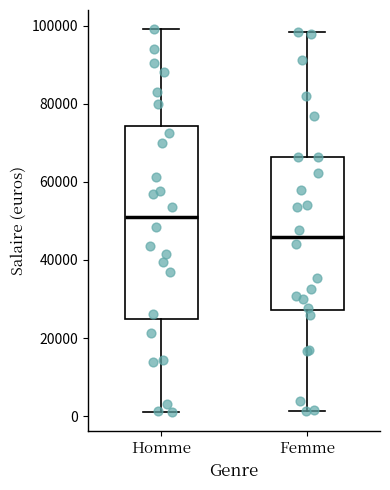

Which box's median line is the lowest?

Femme